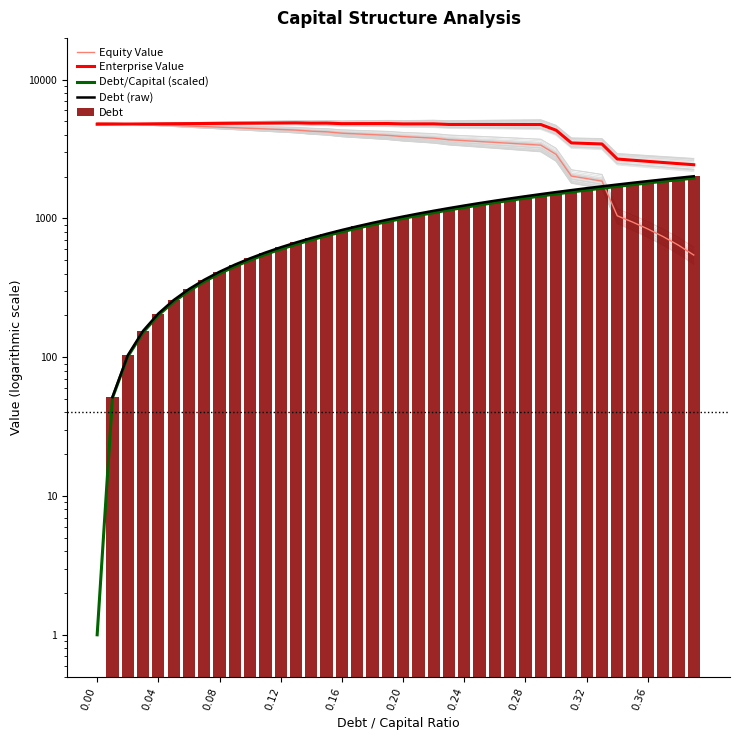

Reading right to left, transcribe all the data shown in this chart.

equity_value: 0.39=545.1	0.38=641.6	0.37=739.8	0.36=839.7	0.35=941.6	0.34=1045.5	0.33=1857.5	0.32=1938.5	0.31=2020.0	0.3=2895.4	0.29=3374.8	0.28=3427.1	0.27=3479.5	0.26=3531.8	0.25=3584.2	0.24=3636.6	0.23=3688.9	0.22=3788.6	0.21=3838.8	0.2=3889.0	0.19=3968.9	0.18=4017.5	0.17=4066.1	0.16=4114.7	0.15=4209.5	0.14=4255.0	0.13=4332.6	0.12=4375.5	0.11=4418.5	0.1=4461.5	0.09=4504.6	0.08=4547.6	0.07=4590.7	0.06=4633.9	0.05=4677.0	0.04=4720.2	0.03=4763.4	0.02=4806.7	0.01=4850.0	0=4893.3
enterprise_value: 0.39=2438.6	0.38=2483.5	0.37=2530.1	0.36=2578.4	0.35=2628.7	0.34=2680.9	0.33=3441.3	0.32=3470.7	0.31=3500.6	0.3=4324.3	0.29=4752.1	0.28=4752.8	0.27=4753.6	0.26=4754.3	0.25=4755.0	0.24=4755.8	0.23=4756.5	0.22=4804.6	0.21=4803.2	0.2=4801.8	0.19=4830.0	0.18=4827.0	0.17=4824.0	0.16=4821.0	0.15=4864.1	0.14=4858.0	0.13=4884.0	0.12=4875.3	0.11=4866.6	0.1=4858.0	0.09=4849.5	0.08=4840.9	0.07=4832.4	0.06=4823.9	0.05=4815.4	0.04=4807.0	0.03=4798.6	0.02=4790.2	0.01=4781.9	0=4773.6
debt: 0.39=1951.0	0.38=1901.0	0.37=1851.0	0.36=1801.0	0.35=1751.0	0.34=1701.0	0.33=1651.0	0.32=1601.0	0.31=1551.0	0.3=1501.0	0.29=1451.0	0.28=1401.0	0.27=1351.0	0.26=1301.0	0.25=1251.0	0.24=1201.0	0.23=1151.0	0.22=1101.0	0.21=1051.0	0.2=1001.0	0.19=951.0	0.18=901.0	0.17=851.0	0.16=801.0	0.15=751.0	0.14=701.0	0.13=651.0	0.12=601.0	0.11=551.0	0.1=501.0	0.09=451.0	0.08=401.0	0.07=351.0	0.06=301.0	0.05=251.0	0.04=201.0	0.03=151.0	0.02=101.0	0.01=51.0	0=1.0